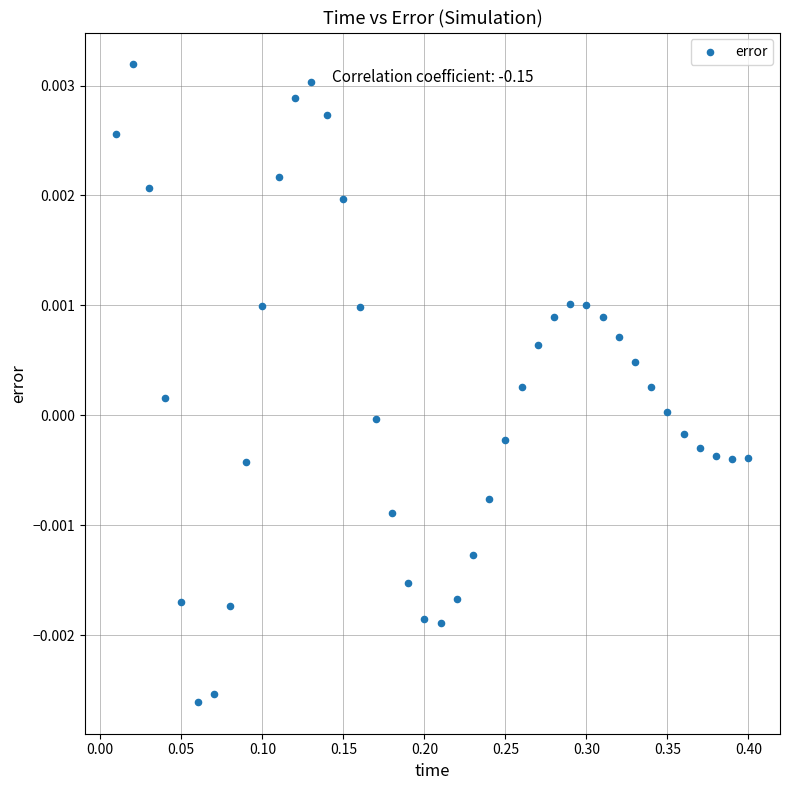

What is the range of X values (max minus min)?

0.4